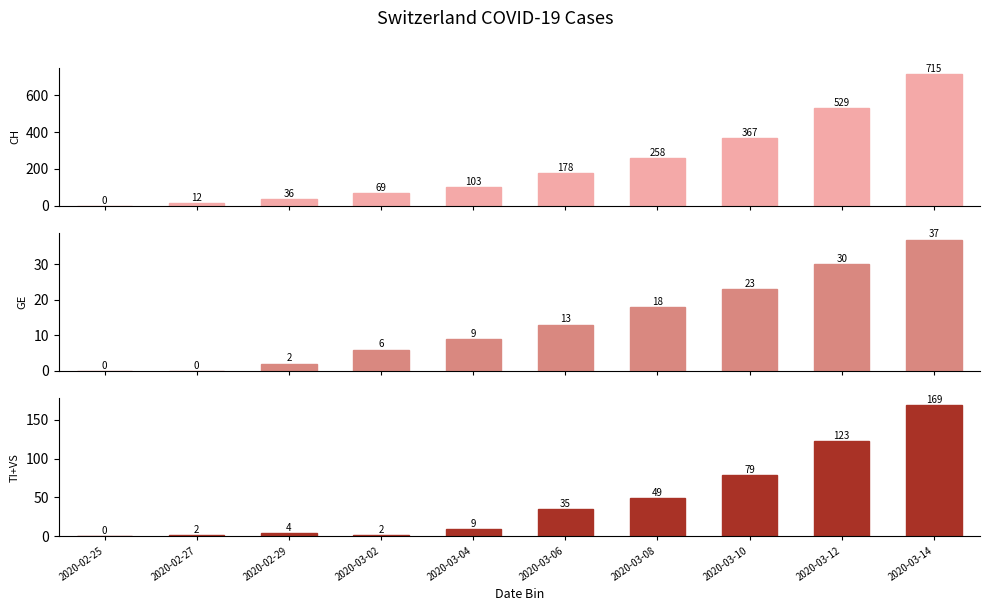

Is it true that CH equals 69 at 2020-03-02?

True